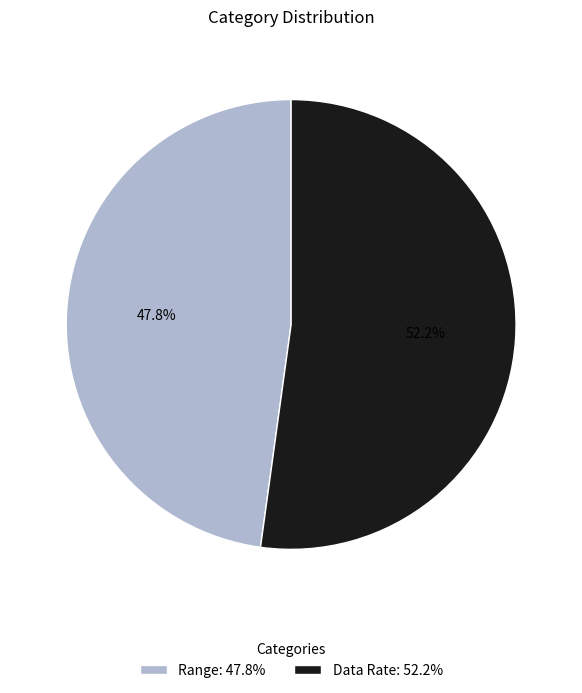

Is it true that Range is 48% of the pie?

True